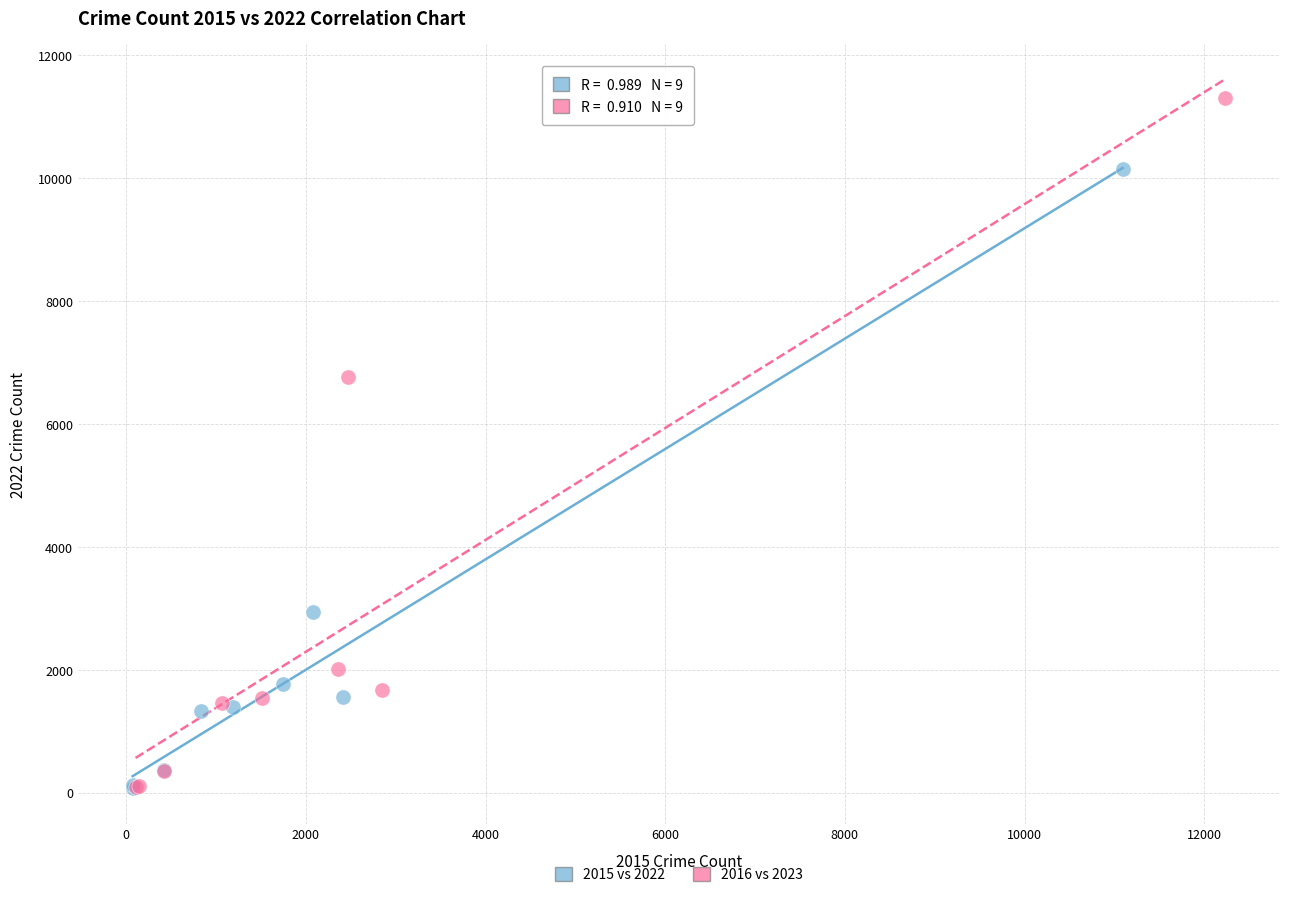

Which series has the largest Y range (max minus min)?

2016 vs 2023